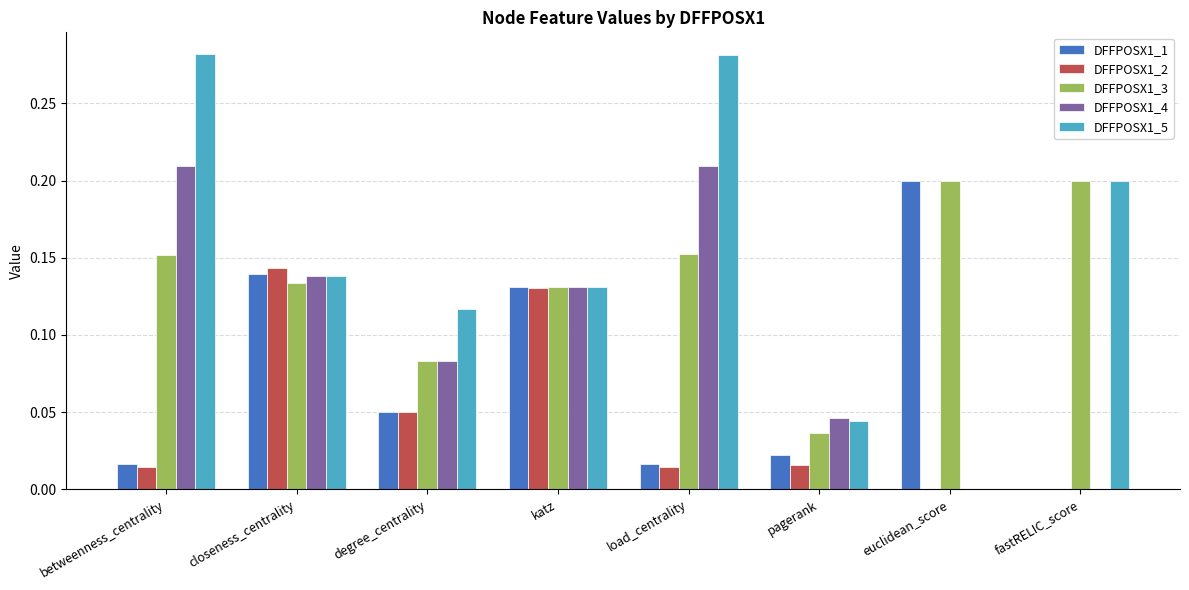

What is the total value across all series at katz?

0.7